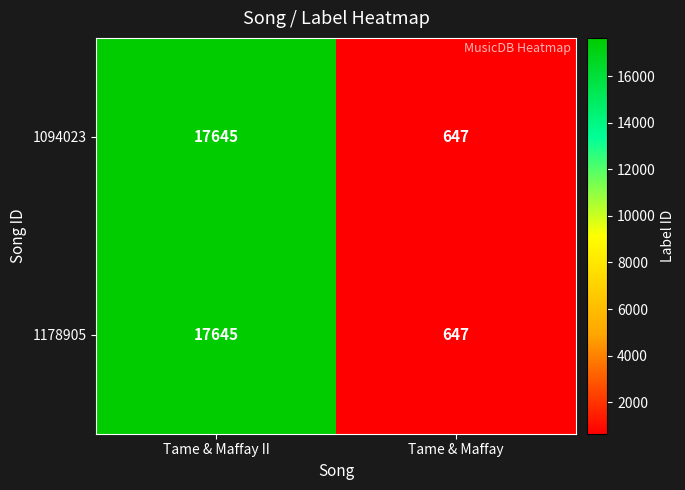

What is the minimum value shown in the chart?

647